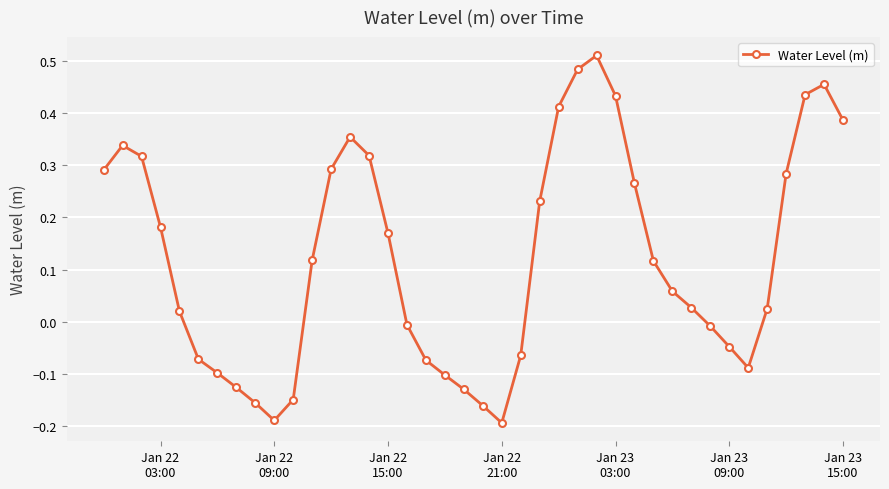

Does the chart have visible grid lines?

Yes